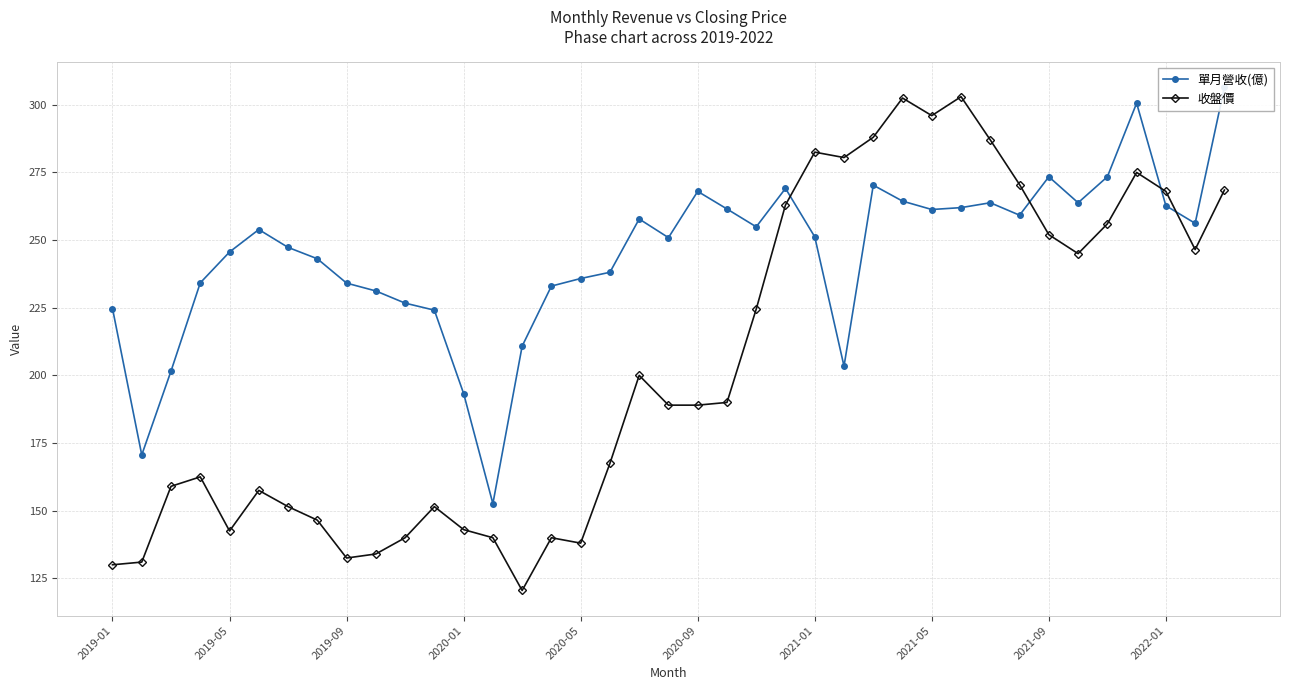

True or false: 收盤價 has more than 1 points higher than both neighbors.

True